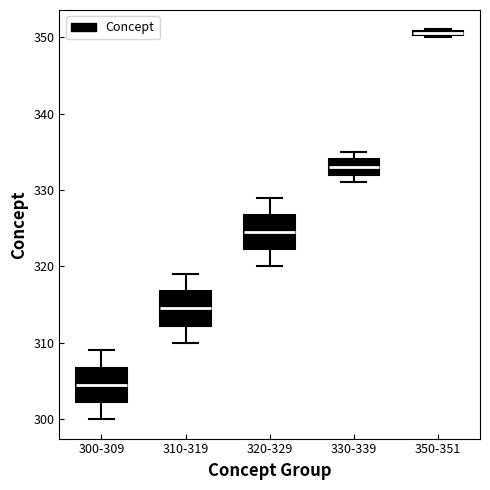

Which box's median line is the highest?

350-351